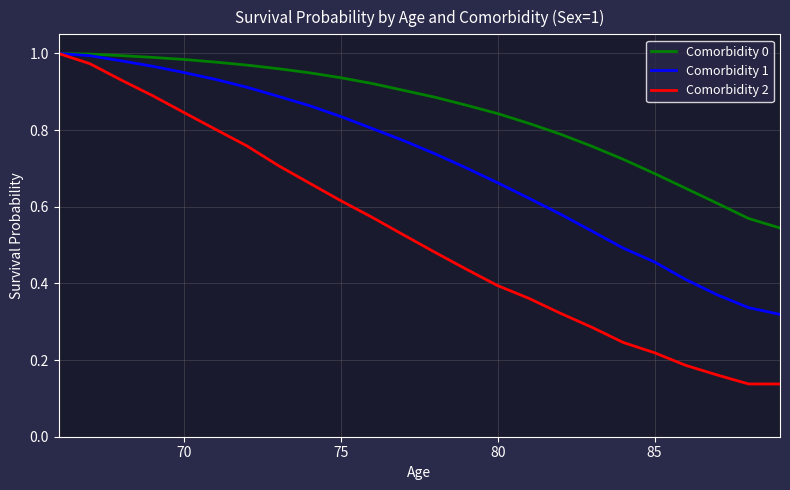

Which series has the largest range (max minus min)?

Comorbidity 2